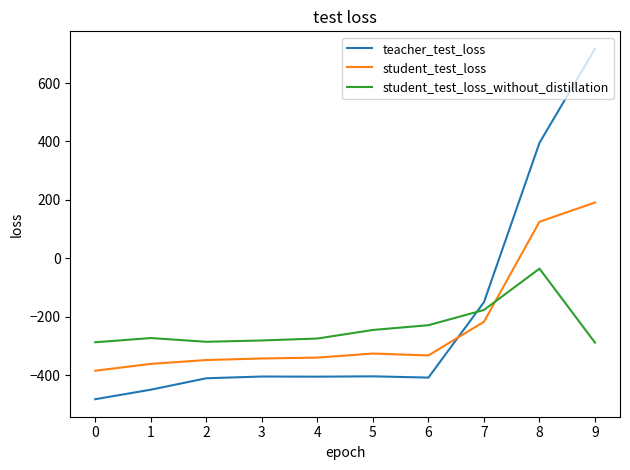

Which series has the largest range (max minus min)?

teacher_test_loss